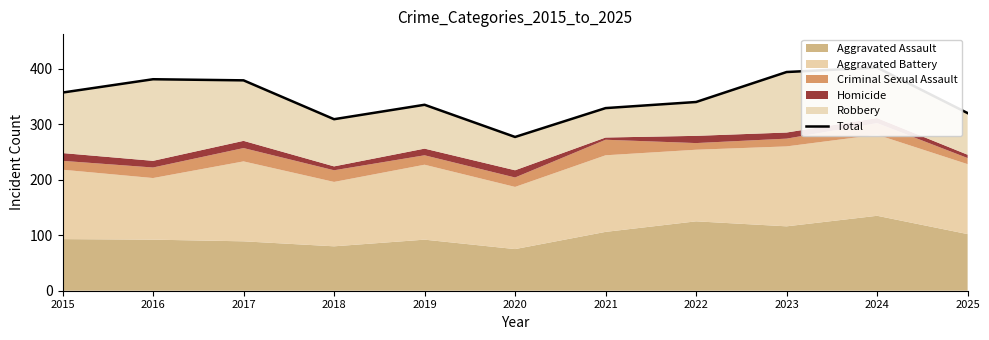

How many data points does each series have?

11